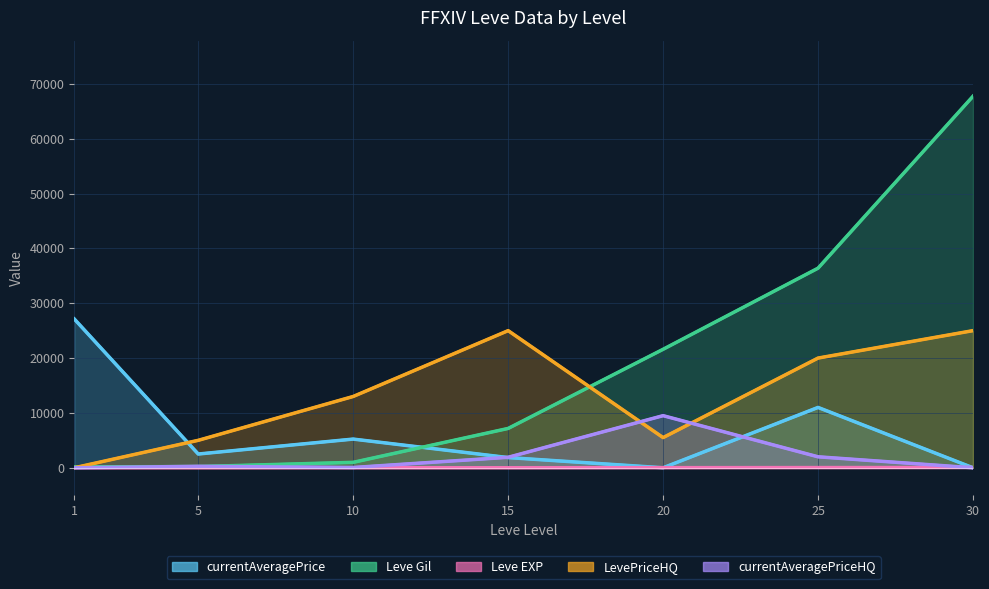

Between 15 and 30, which series saw the biggest shift?

Leve Gil